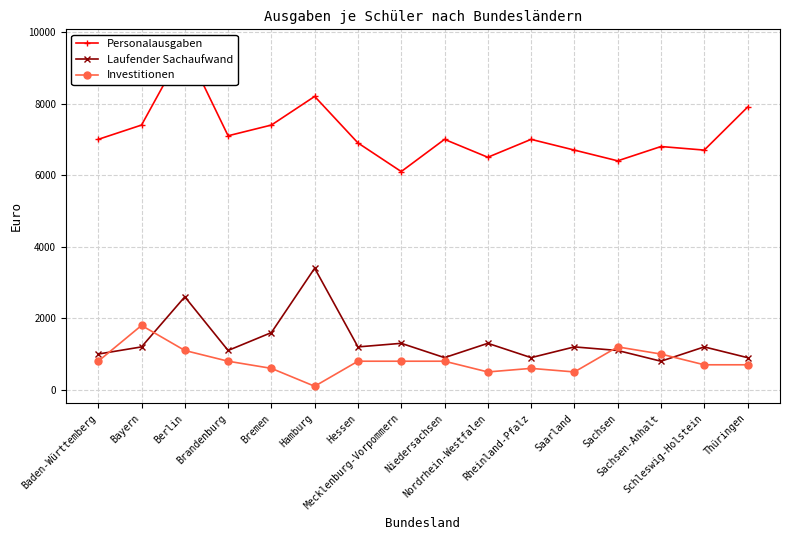

Which category has the highest value in the Investitionen series?

Bayern